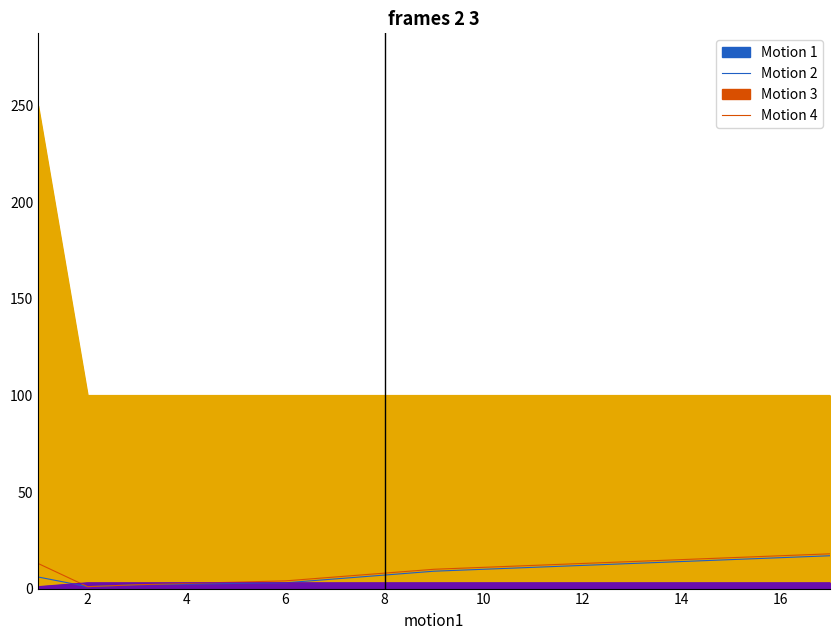

What is the total value across all series at 6?

110